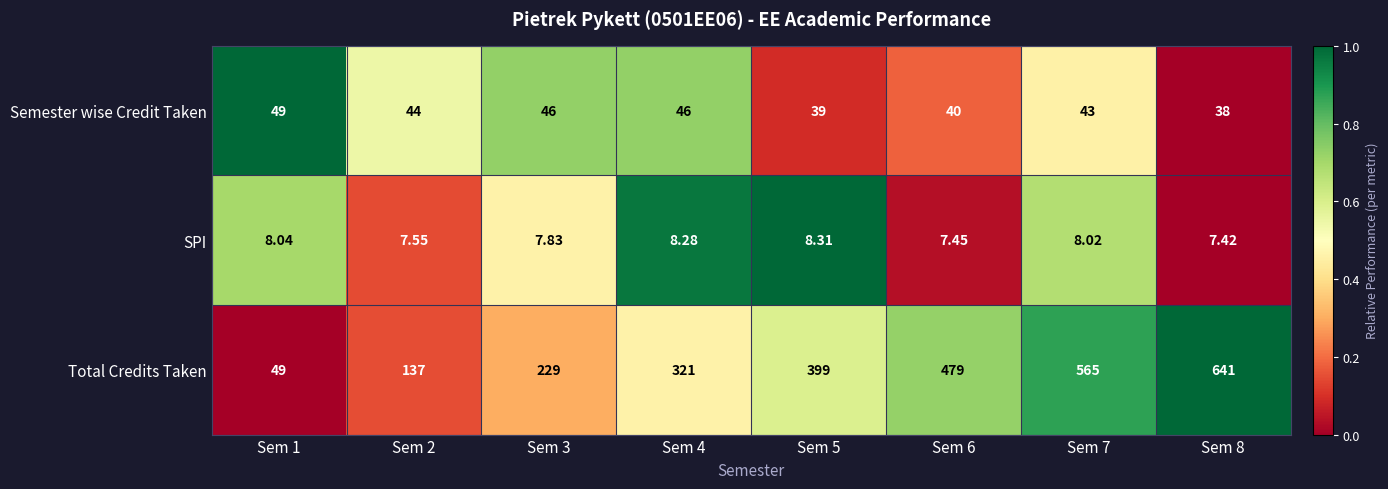

How many data points does each series have?

8